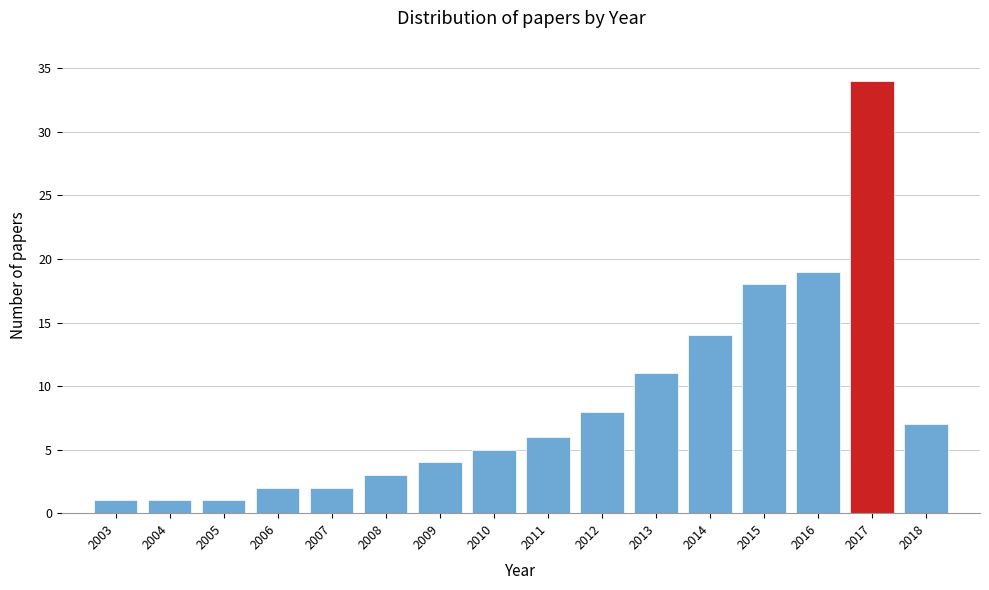

Reading left to right, list all the values displayed in this chart.

1	1	1	2	2	3	4	5	6	8	11	14	18	19	34	7